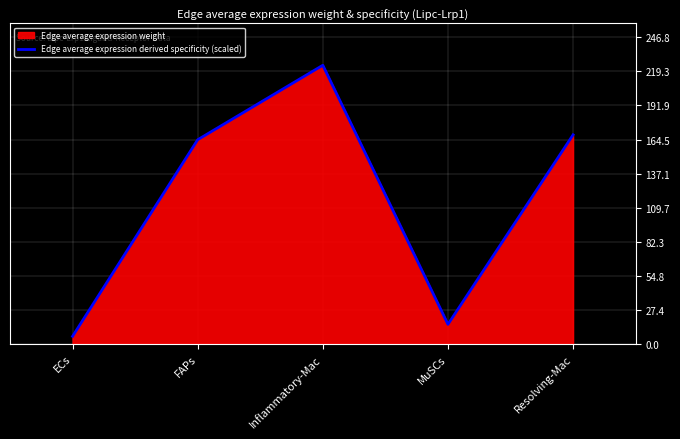

What is the average value?

115.8